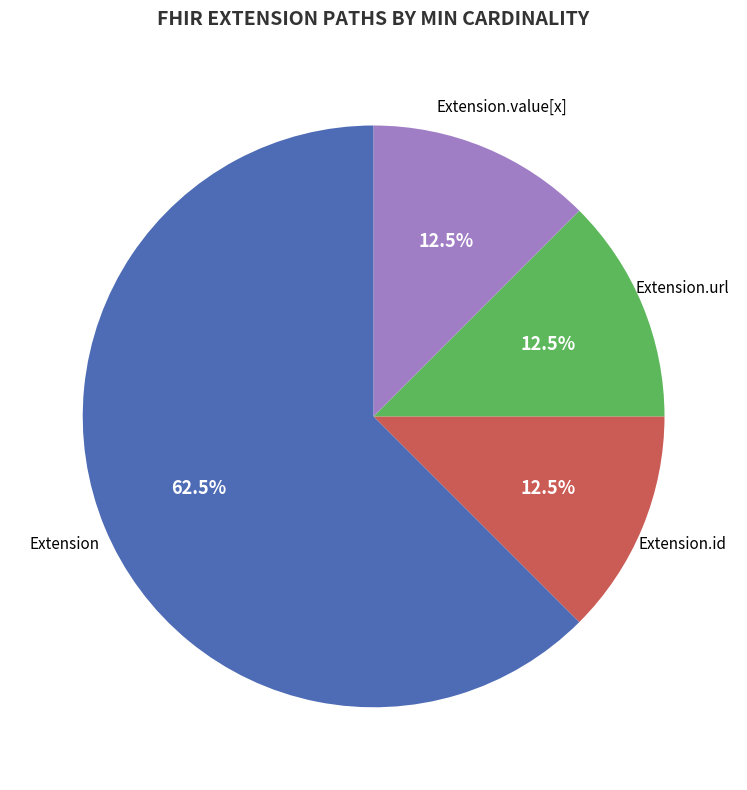

To the nearest percent, what is the difference between the largest and smallest slice percentages?

50%